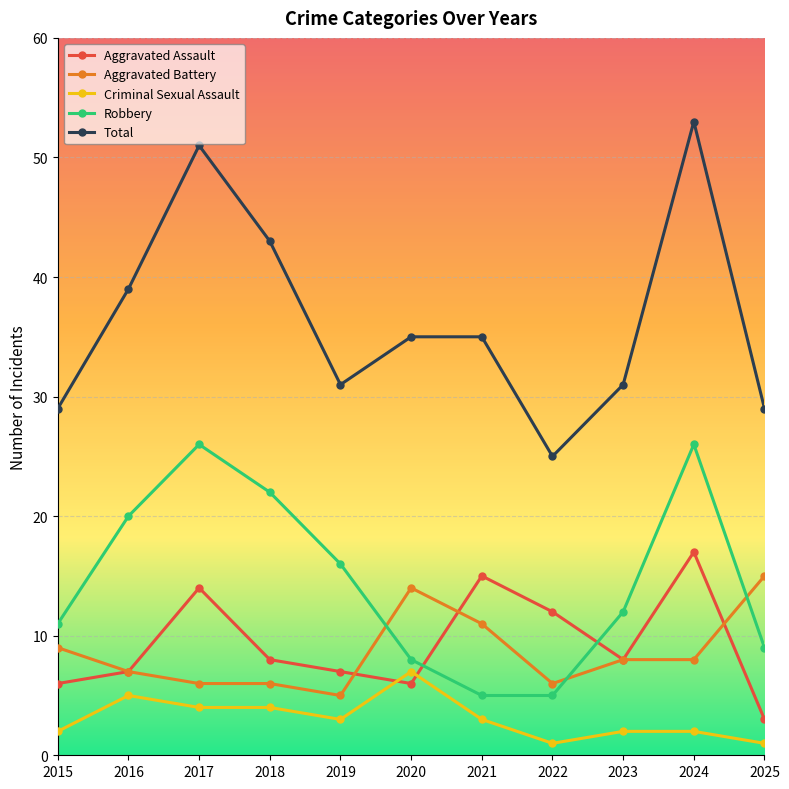

What is the maximum value for Robbery?

26